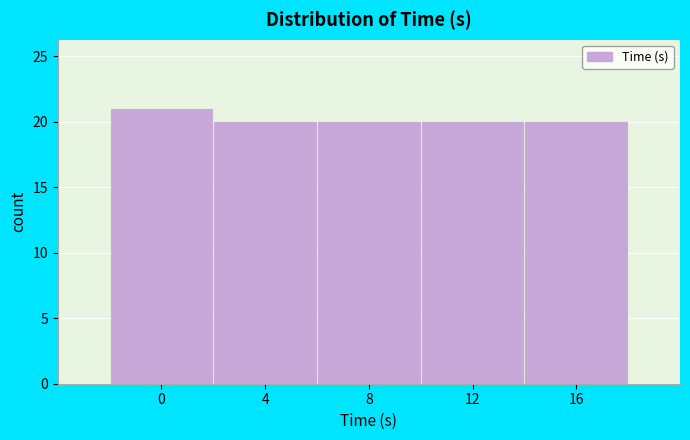

Reading left to right, extract all data points from this chart.

21	20	20	20	20